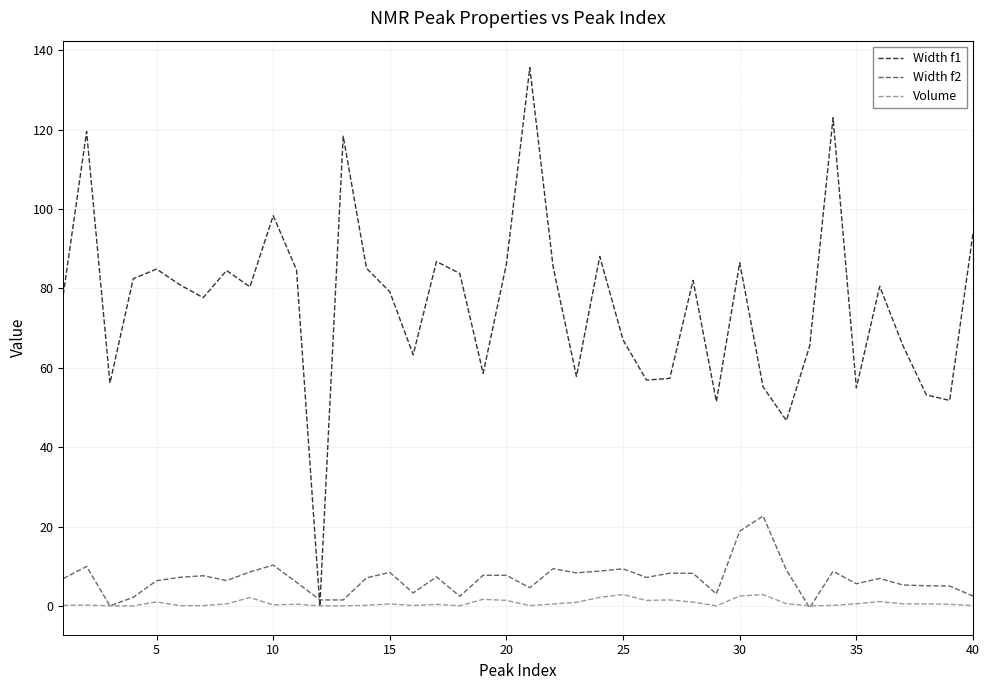

Which series has the widest spread of values?

Width f1